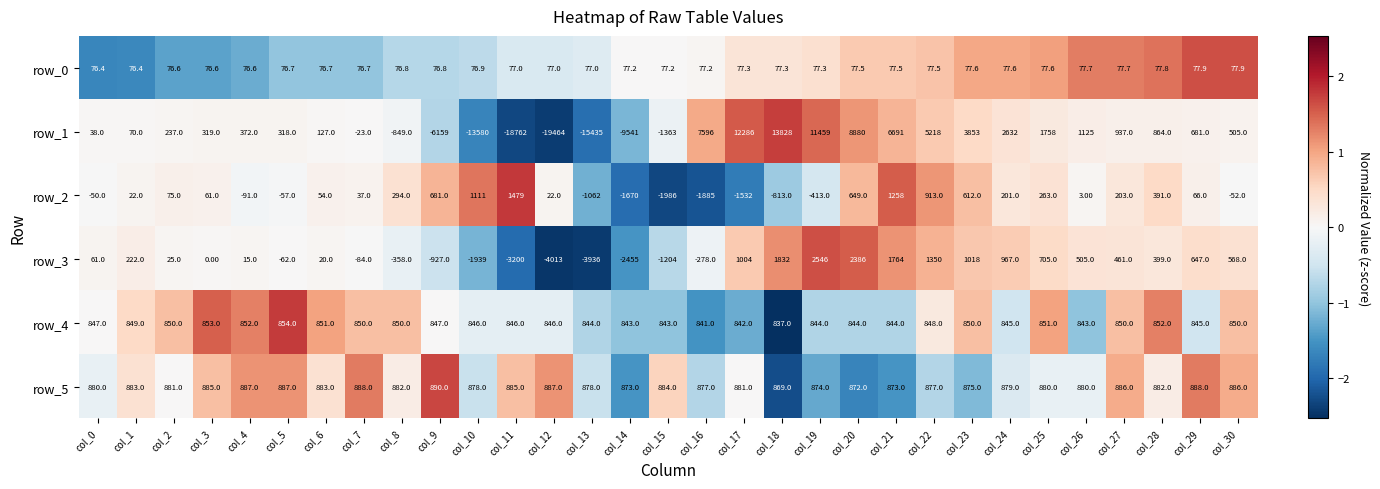

At which category is the sum across all series the highest?

col_18